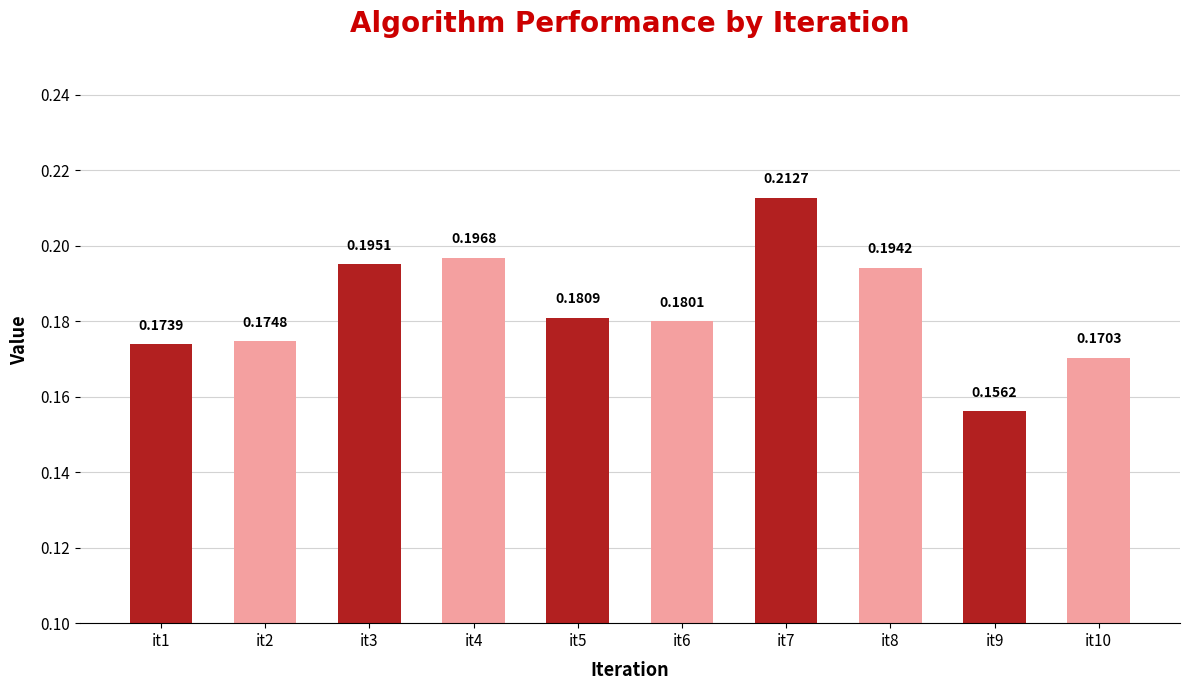

What is the sum of all values?

1.8